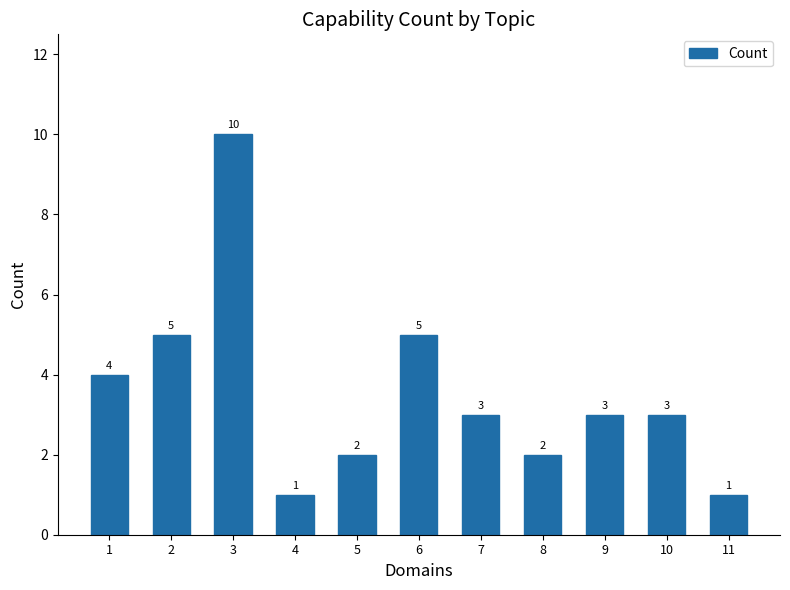

What is the difference between the second highest and second lowest values?

4